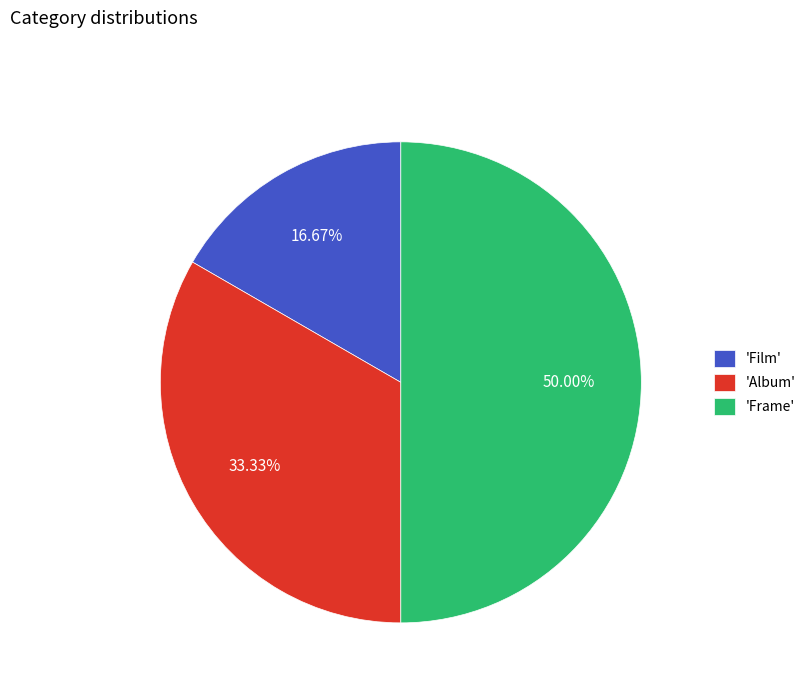

Does 'Album' represent more than half of the total?

No